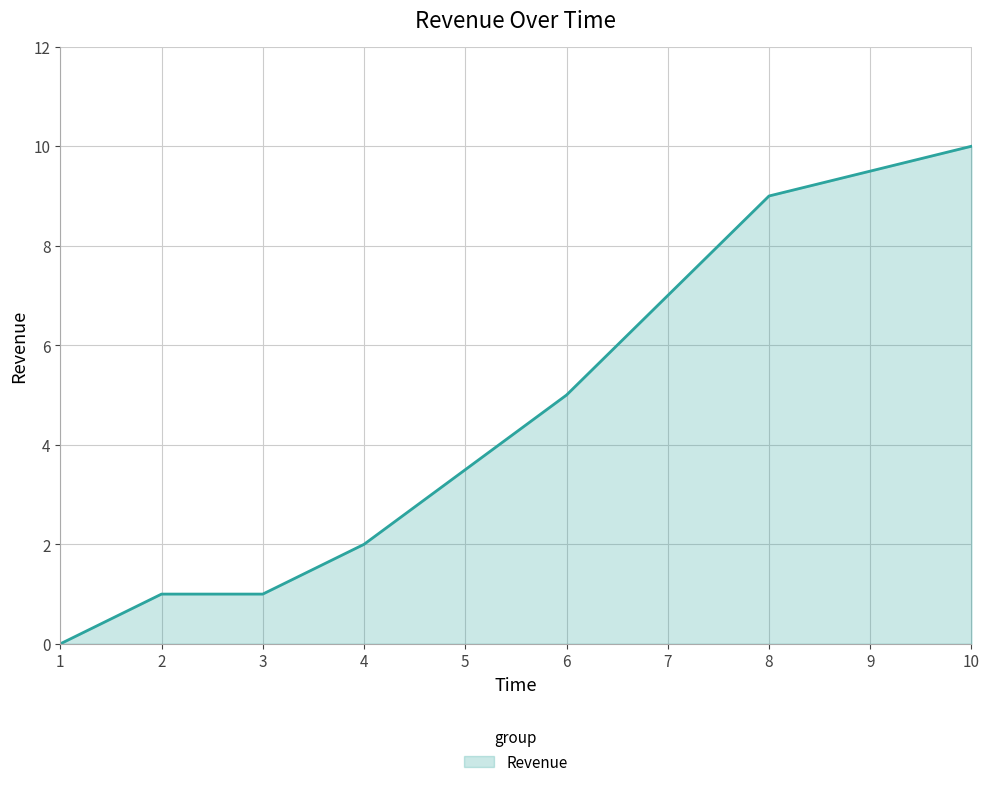

Reading left to right, extract all data points from this chart.

0.0	1.0	1.0	2.0	3.5	5.0	7.0	9.0	9.5	10.0